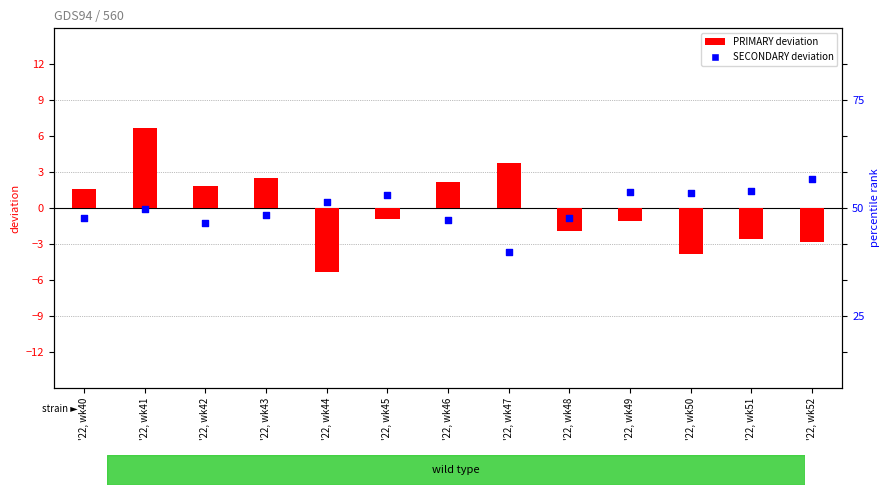

Which series has the widest spread of Y values?

PRIMARY (deviation)